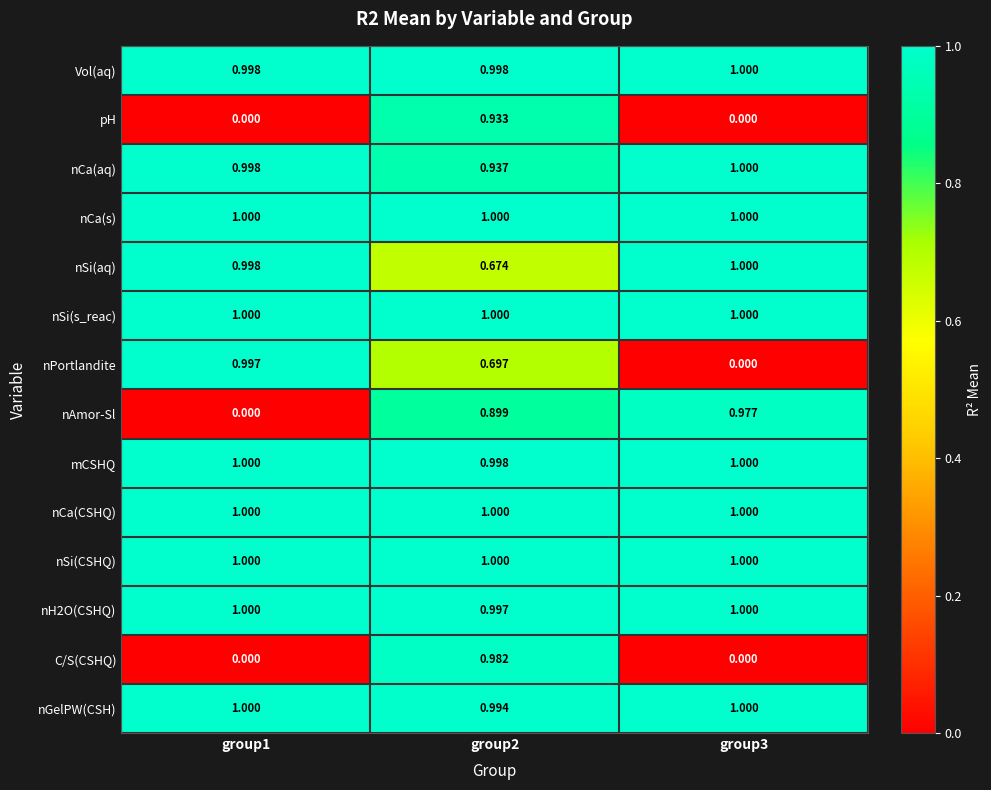

Between group2 and group3, which series saw the biggest shift?

C/S(CSHQ)